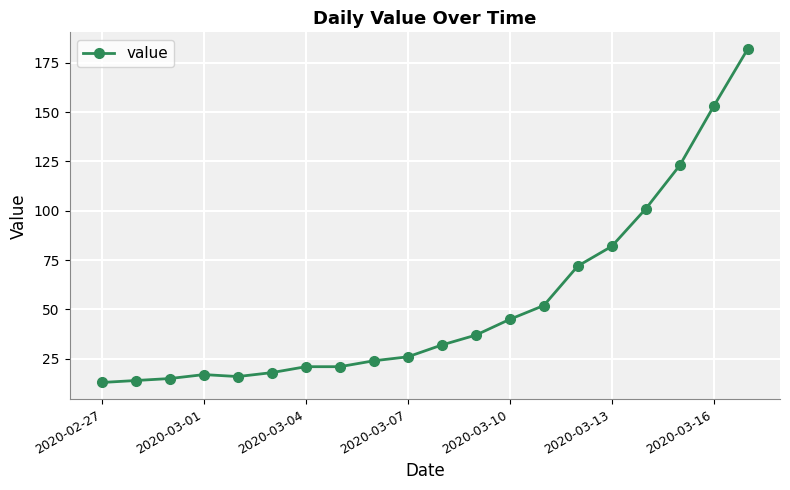

Is this an area chart (filled region under the line)?

No